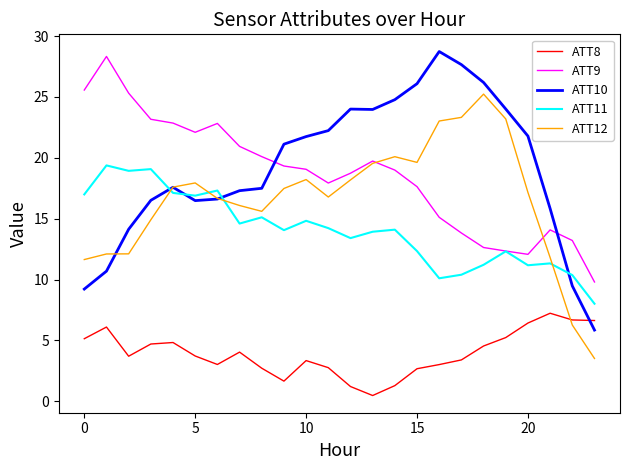

What is the greatest value displayed?

28.7